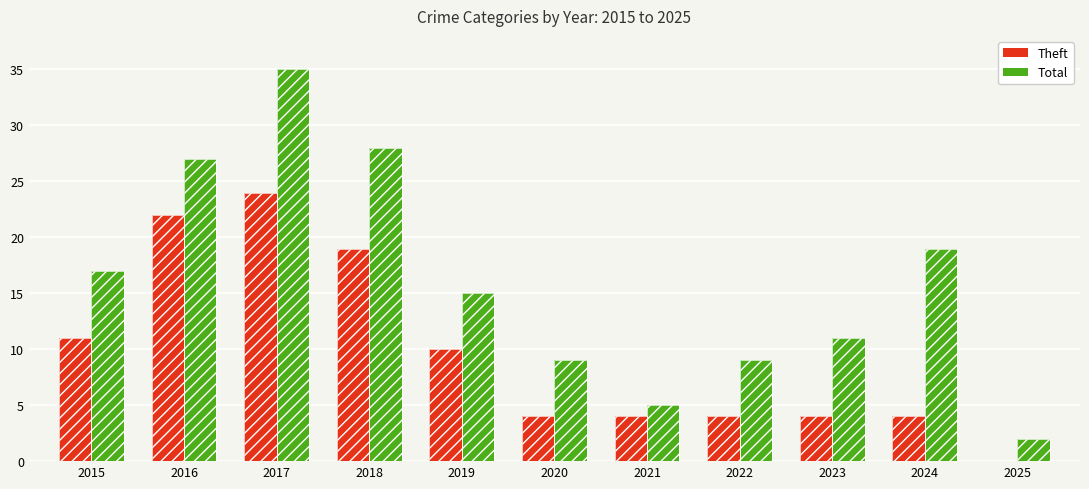

At which label does Total reach its peak?

2017